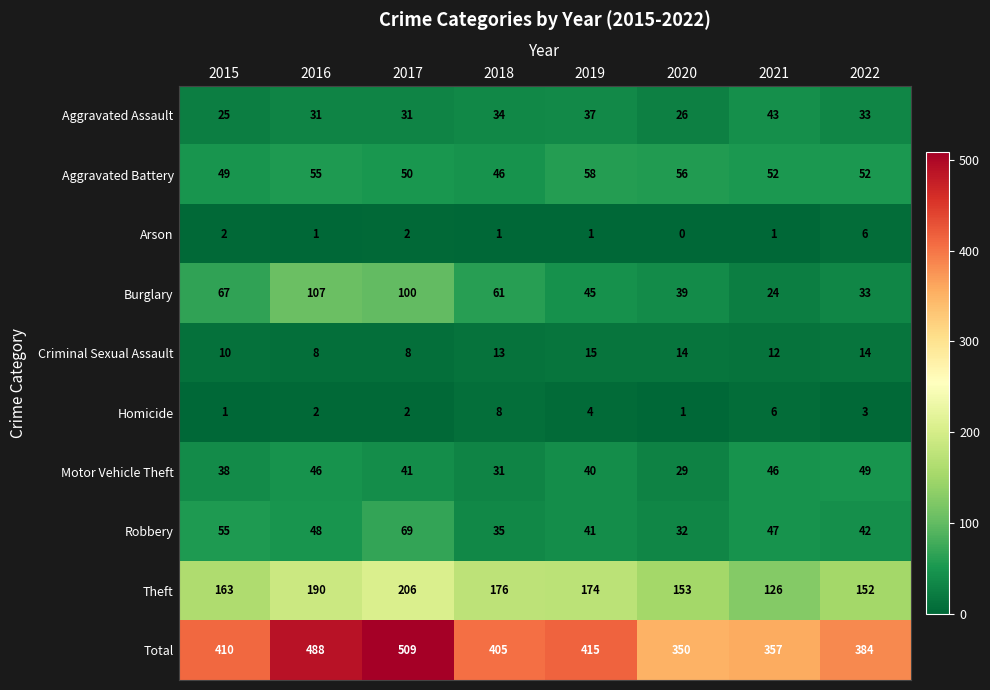

The value of Criminal Sexual Assault at 2017 is 8. True or false?

True